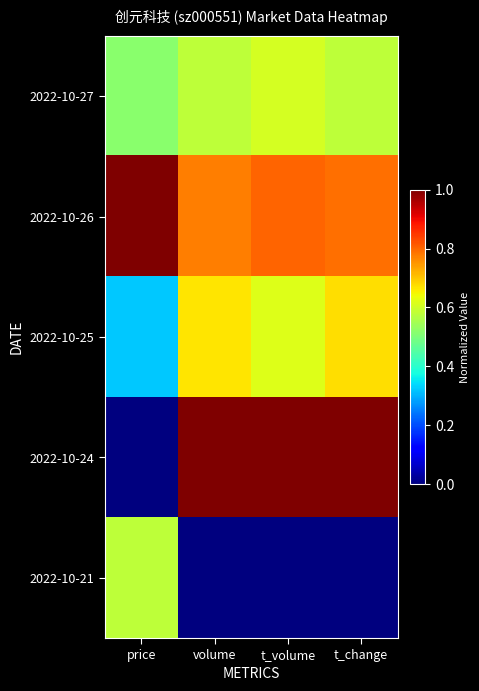

Rank the series by their maximum value, from highest to lowest.

2022-10-26, 2022-10-24, 2022-10-25, 2022-10-27, 2022-10-21